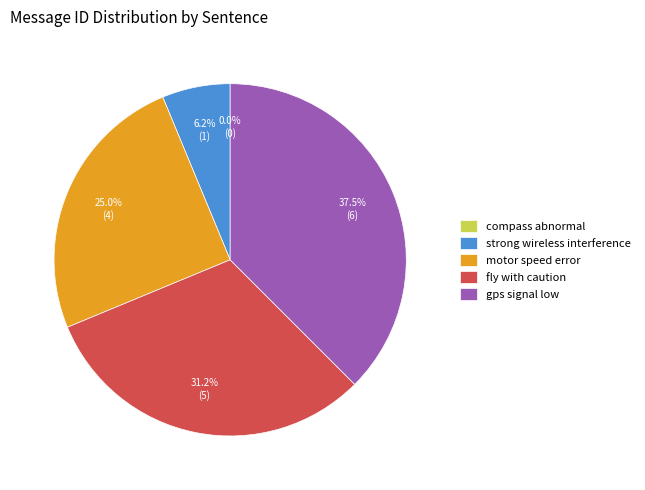

What percentage is the gps signal low slice, to the nearest percent?

38%